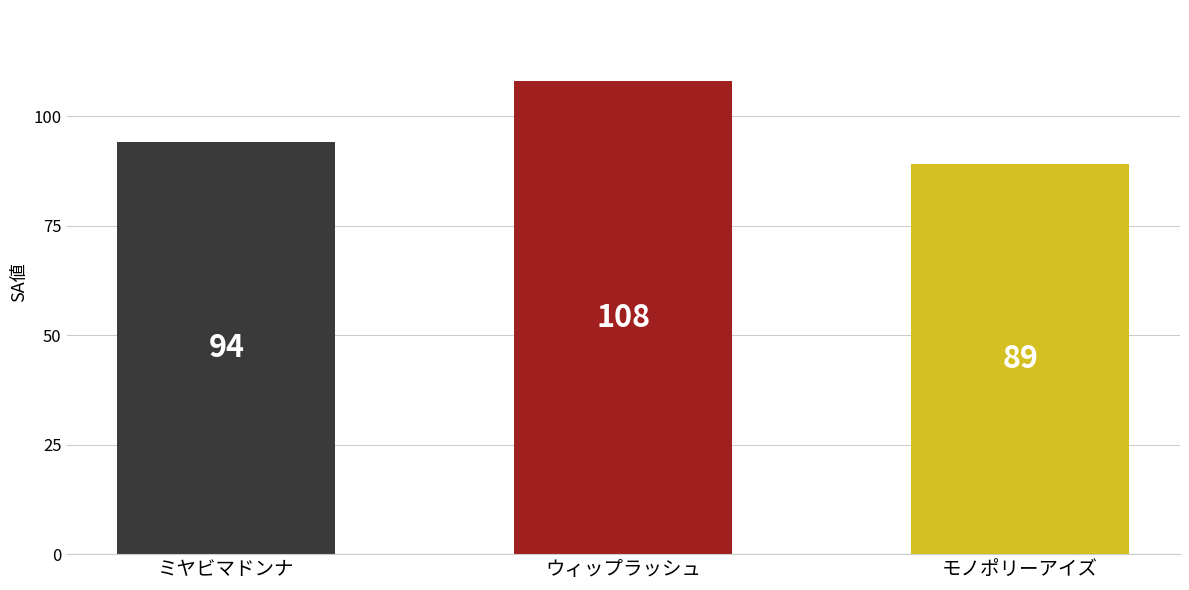

The chart shows a value of 94 at ミヤビマドンナ. True or false?

True